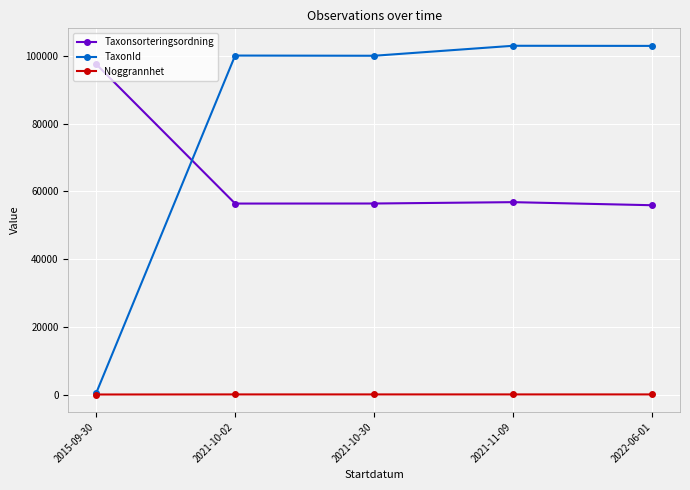

Read the TaxonId value at 2021-10-30, to the nearest 100.

100000